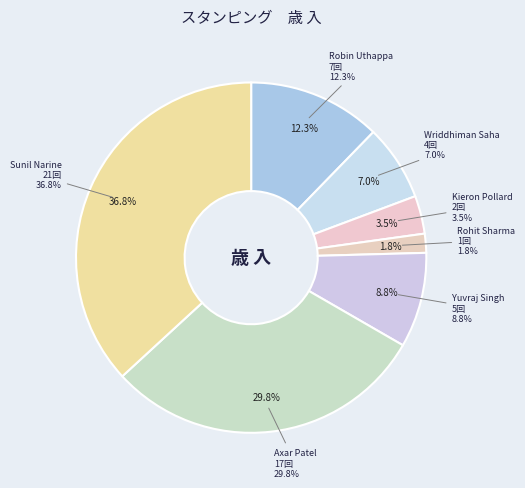

The Kieron Pollard slice represents 14% of the pie. True or false?

False